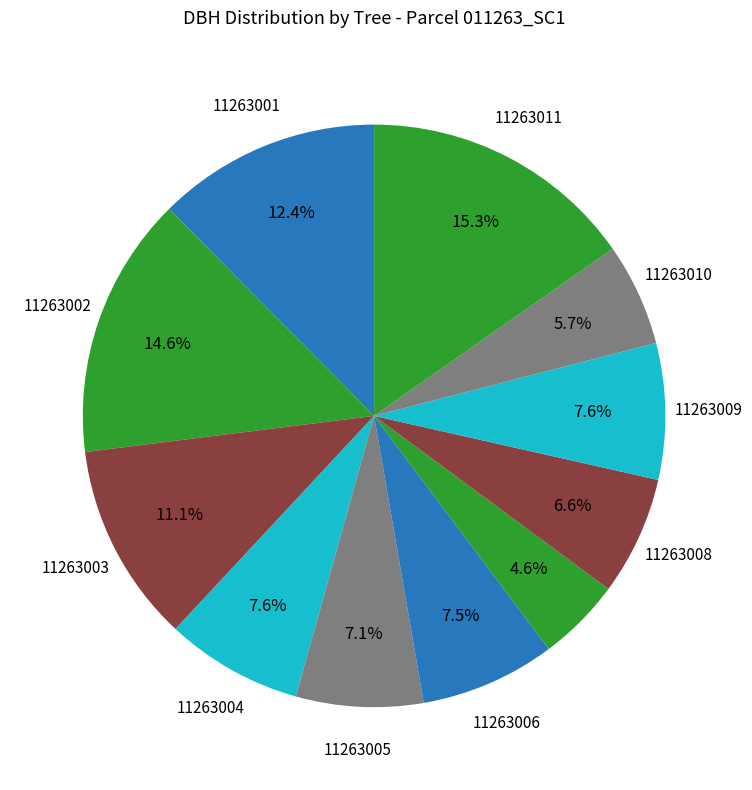

How many slices are in this pie chart?

11